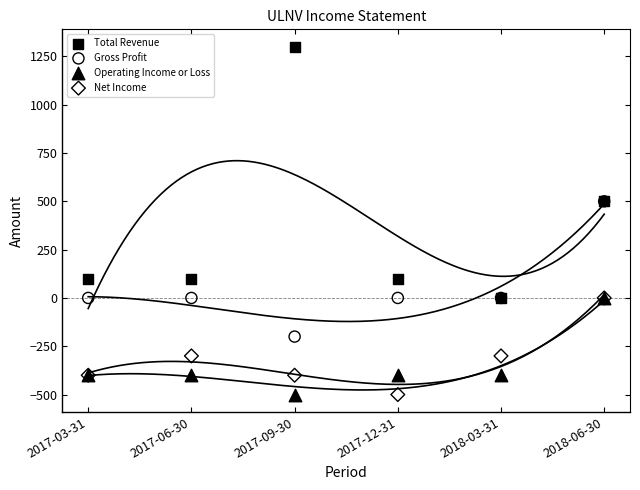

What are all the series names shown in the legend?

Total Revenue, Gross Profit, Operating Income or Loss, Net Income